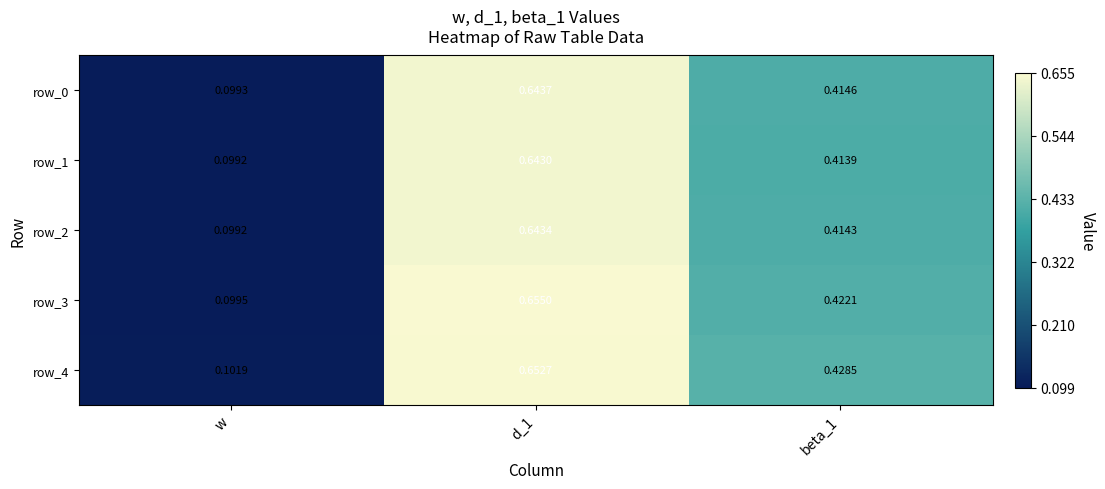

At which label is row_4 closest to 0?

w